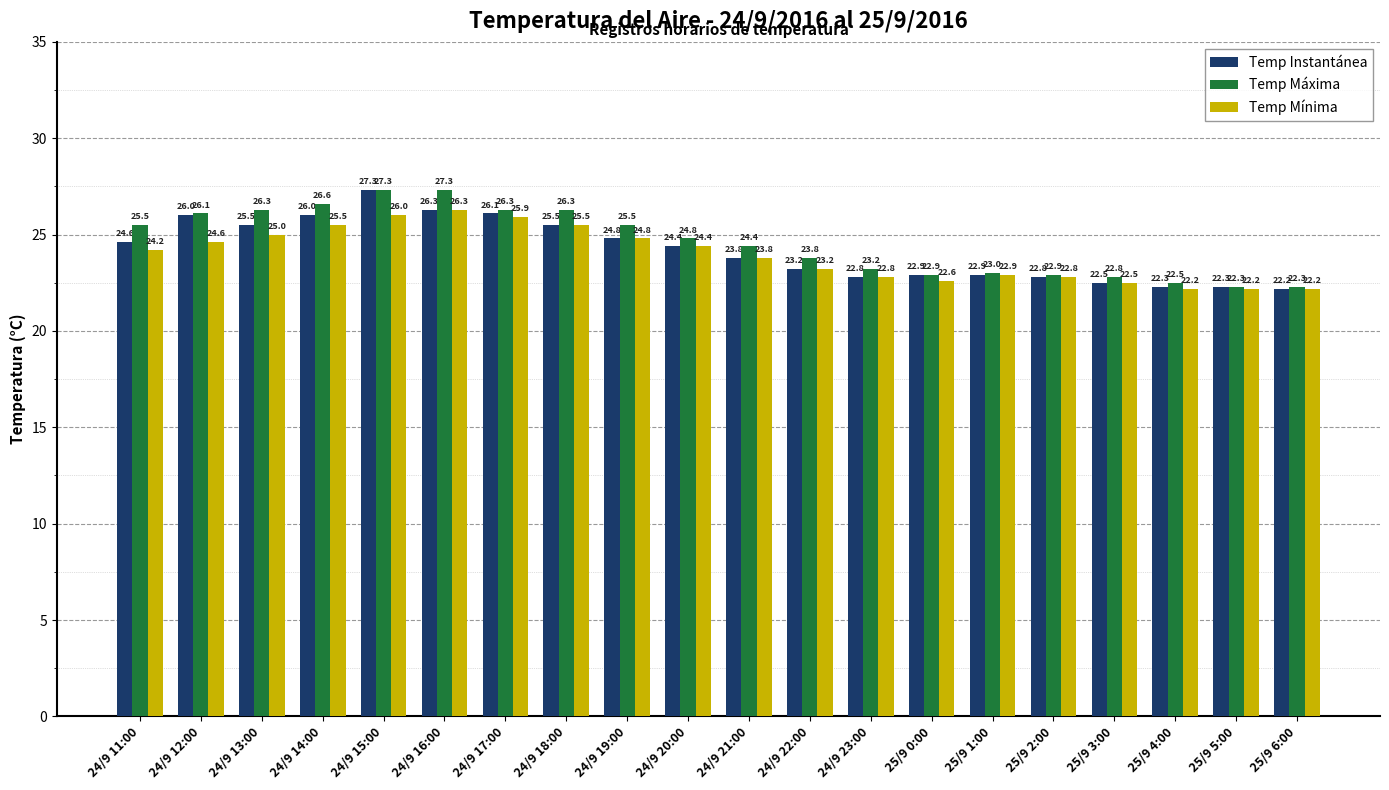

What is the label of the 3rd bar from the left?

24/9 13:00